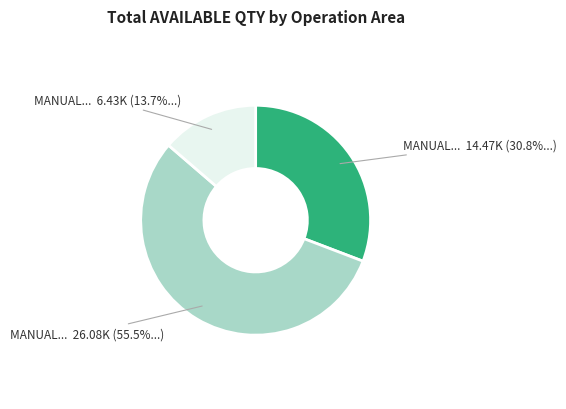

Does any single category account for the majority?

Yes